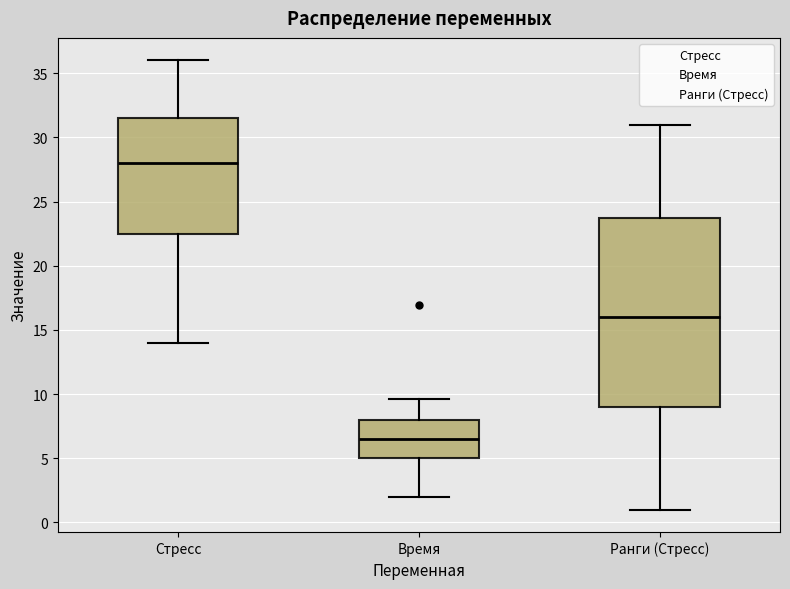

Comparing the boxes themselves (not the whiskers), which one is the tallest?

Ранги (Стресс)